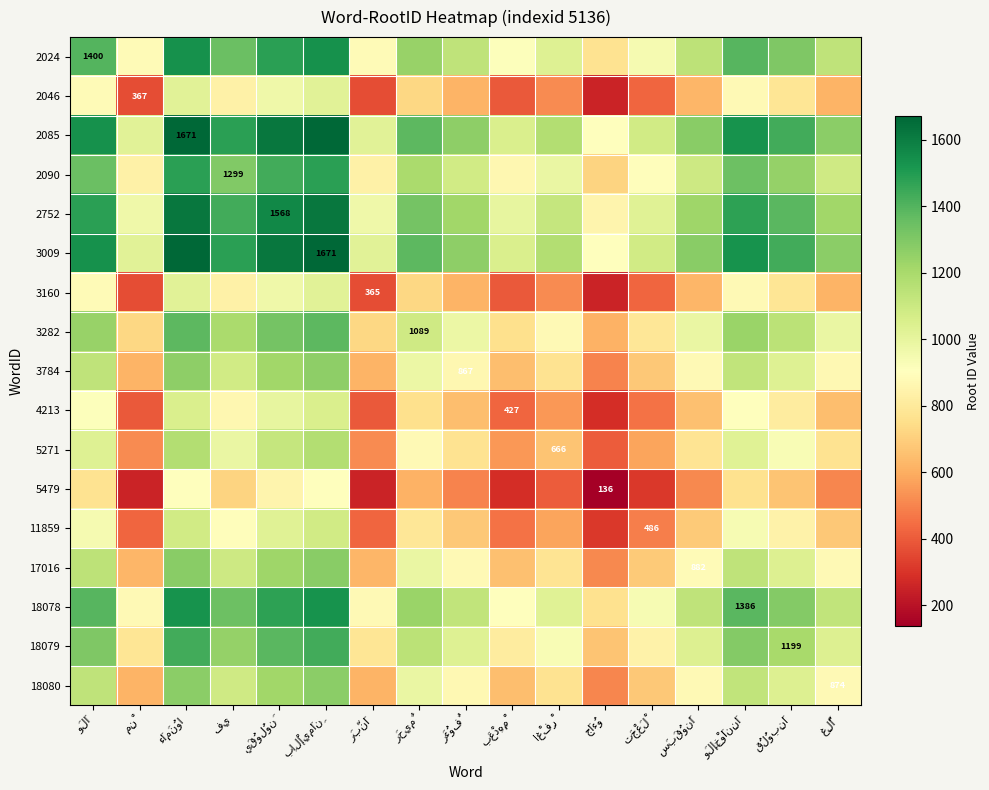

The value of 18078 at اغْفِرْ is 1026.0. True or false?

True